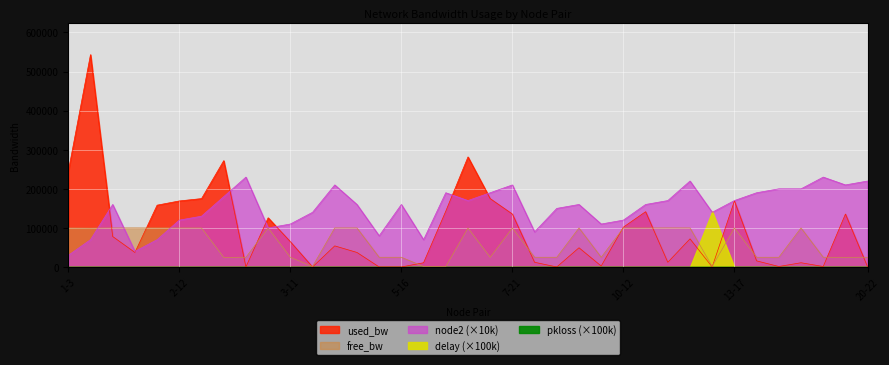

Which series has the widest spread of values?

used_bw